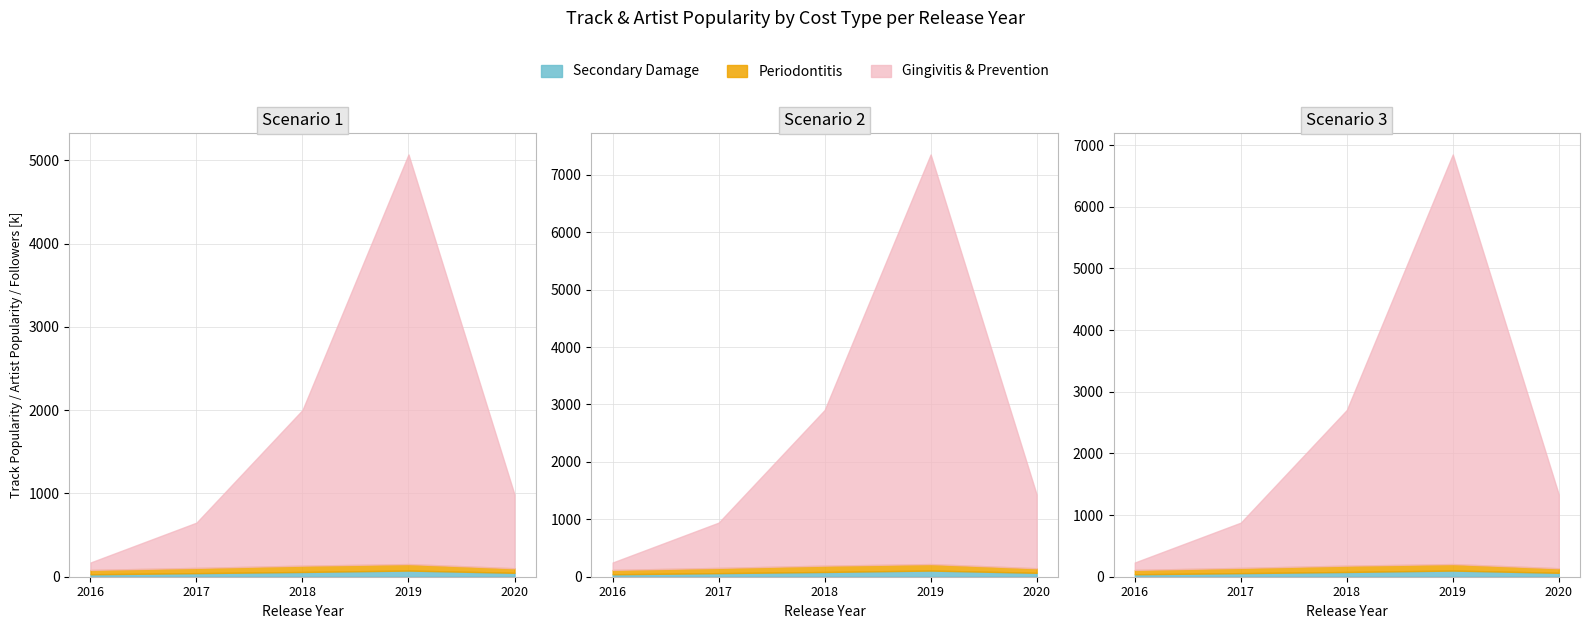

Count the number of categories in the chart.

5